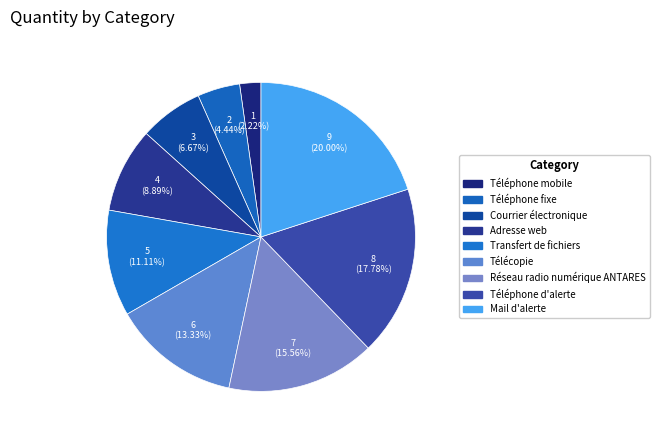

Between Courrier électronique and Téléphone fixe, which is larger?

Courrier électronique